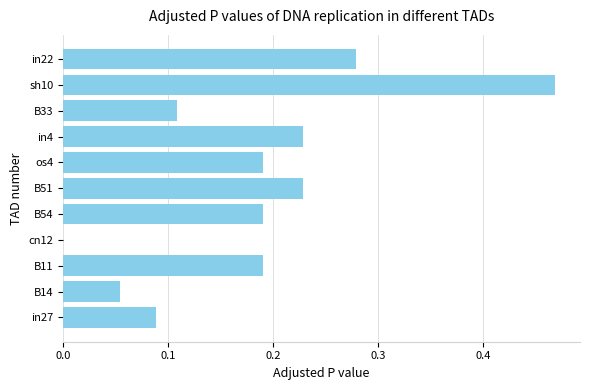

True or false: the data shows 0.1 at in4.

False